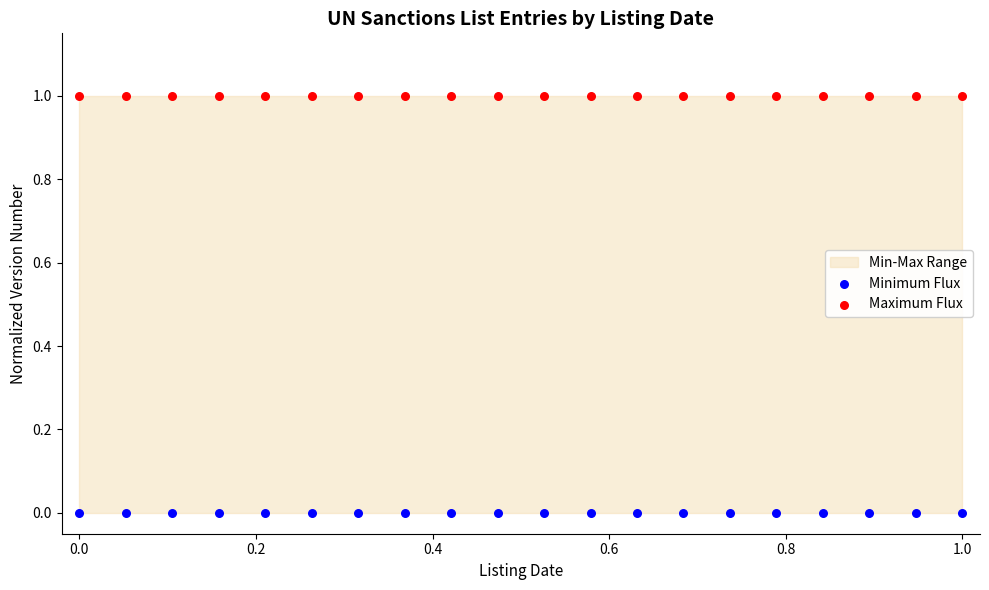

Which series contains the lowest Y value?

Minimum Flux